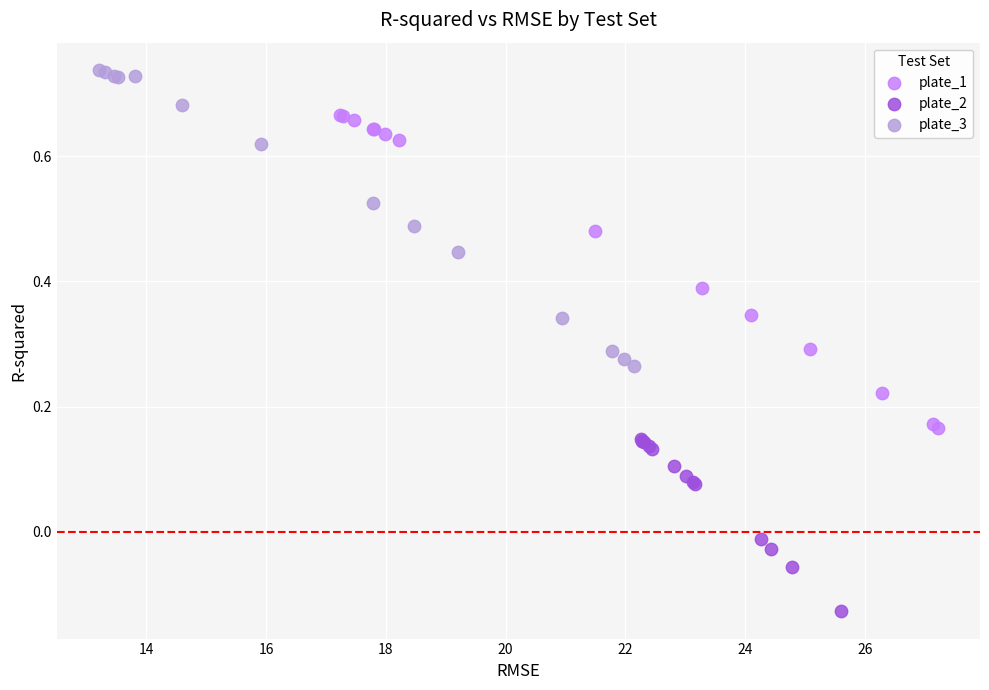

Which series contains the lowest Y value?

plate_2